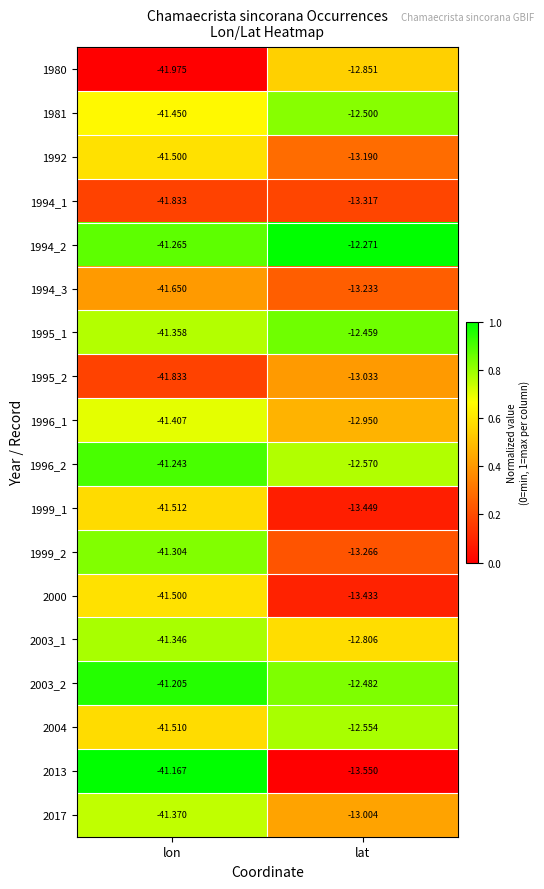

Which category has the lowest value in the 1995_2 series?

lon